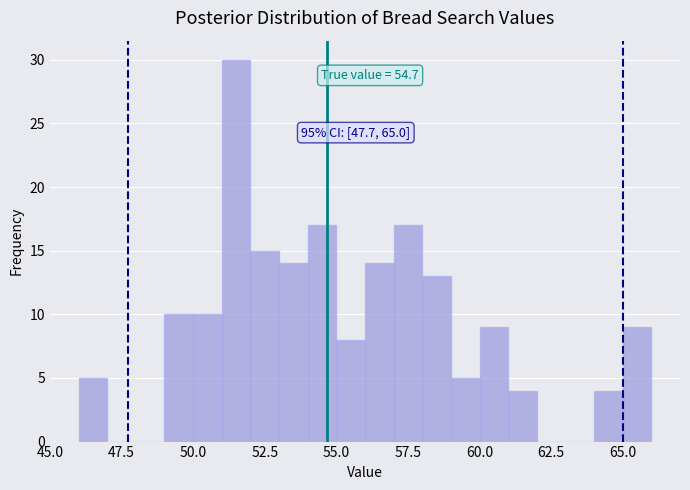

Read against the x-axis, roughly where is the centre of the tallest bar?

51.5